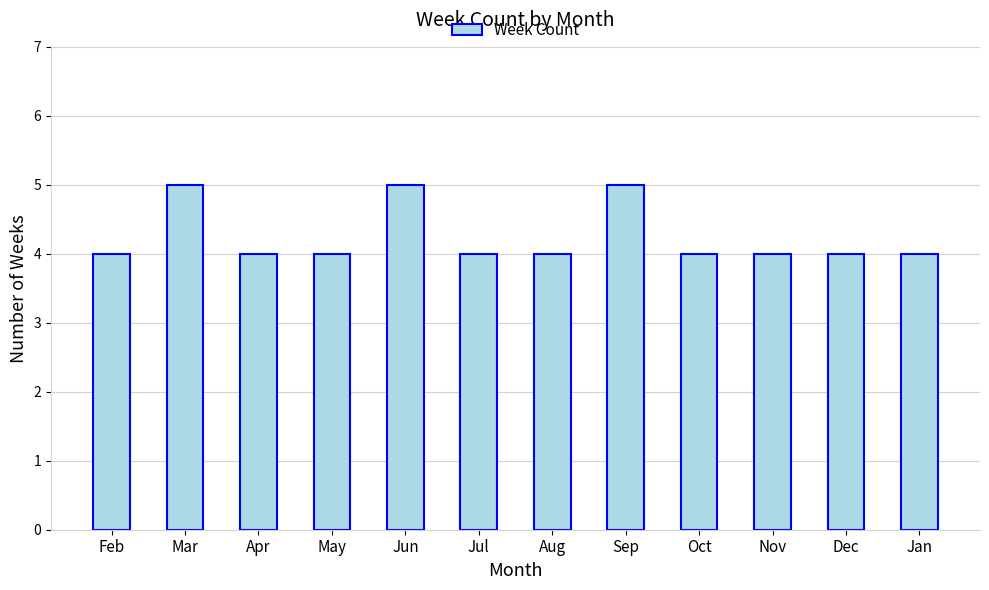

Reading left to right, list all the values displayed in this chart.

4	5	4	4	5	4	4	5	4	4	4	4